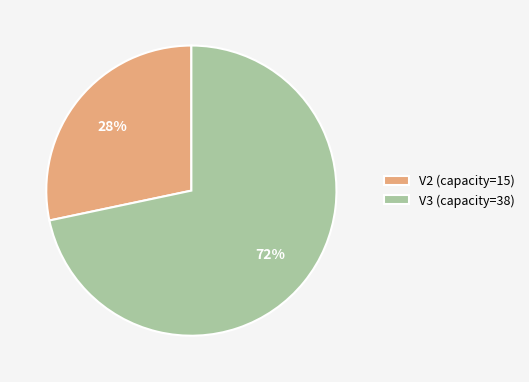

Approximately how many times larger is the value at V2 (capacity=15) compared to V3 (capacity=38)?

0.4